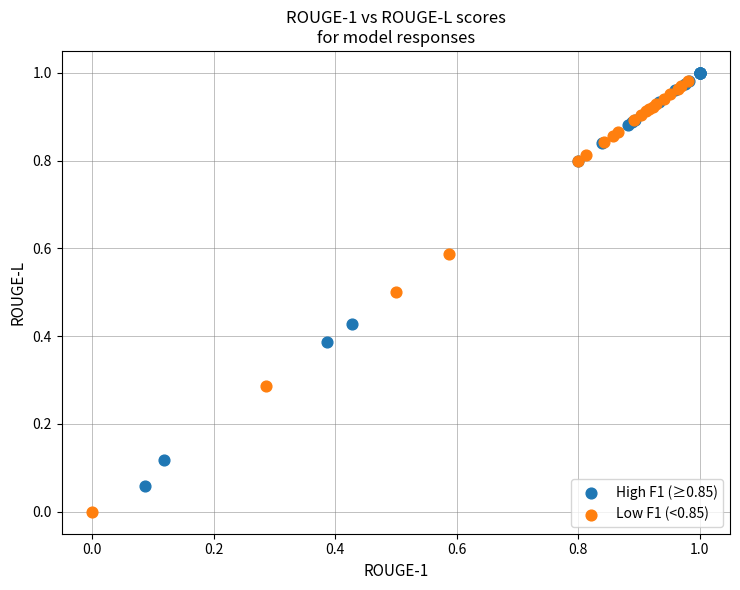

Which series reaches the minimum Y coordinate?

Low F1 (<0.85)